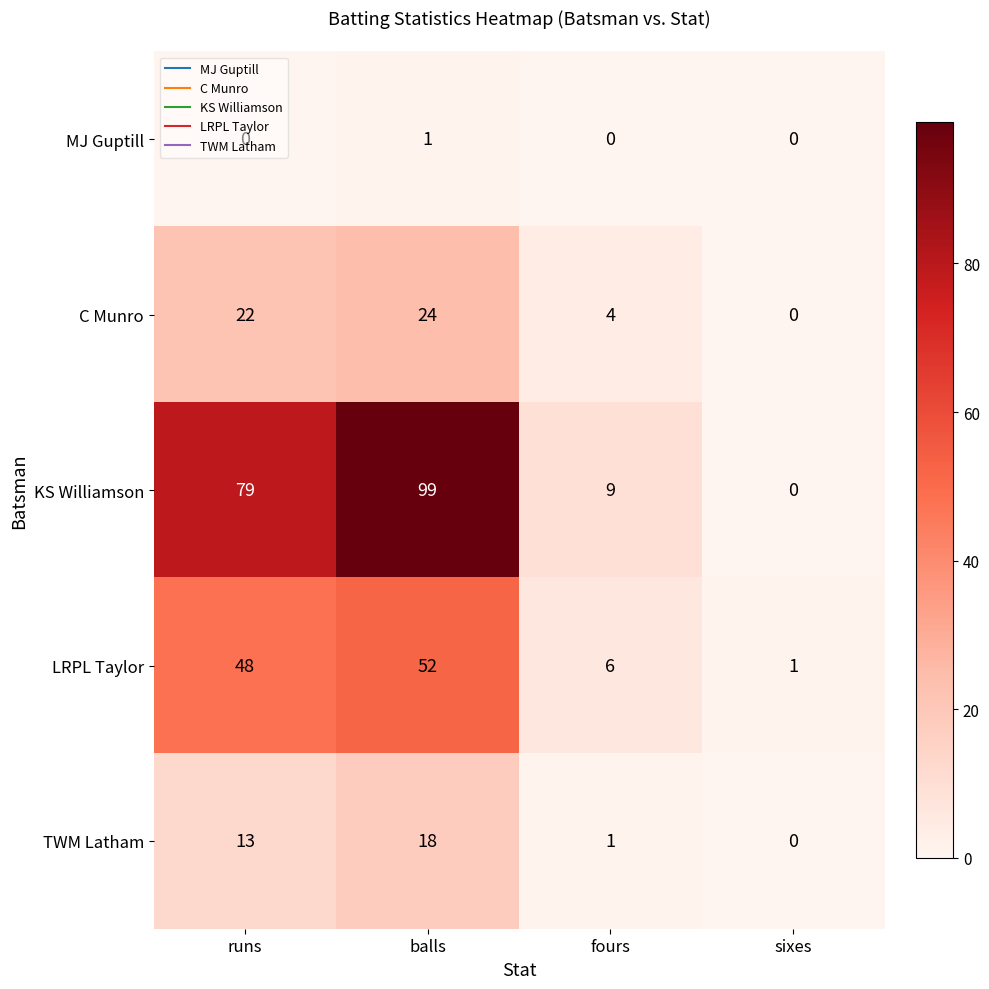

Which series changed the most between runs and balls?

KS Williamson